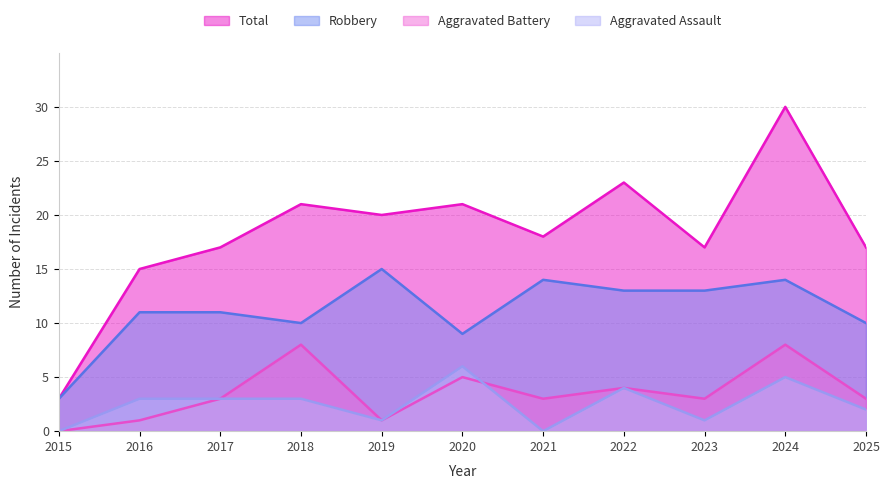

Reading left to right, what are all the values shown in this chart?

Robbery: 3	11	11	10	15	9	14	13	13	14	10
Total: 3	15	17	21	20	21	18	23	17	30	17
Aggravated Assault: 0	3	3	3	1	6	0	4	1	5	2
Aggravated Battery: 0	1	3	8	1	5	3	4	3	8	3